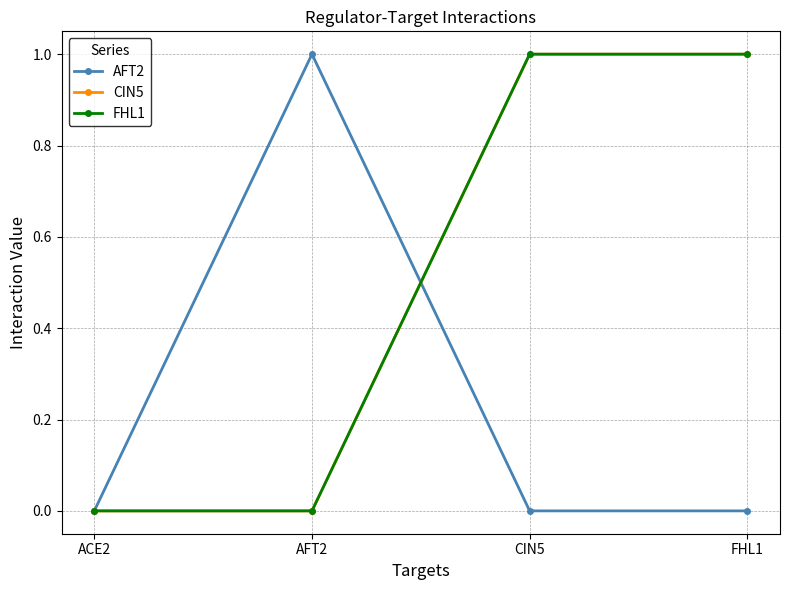

What is the spread (max minus min) of values at AFT2?

1